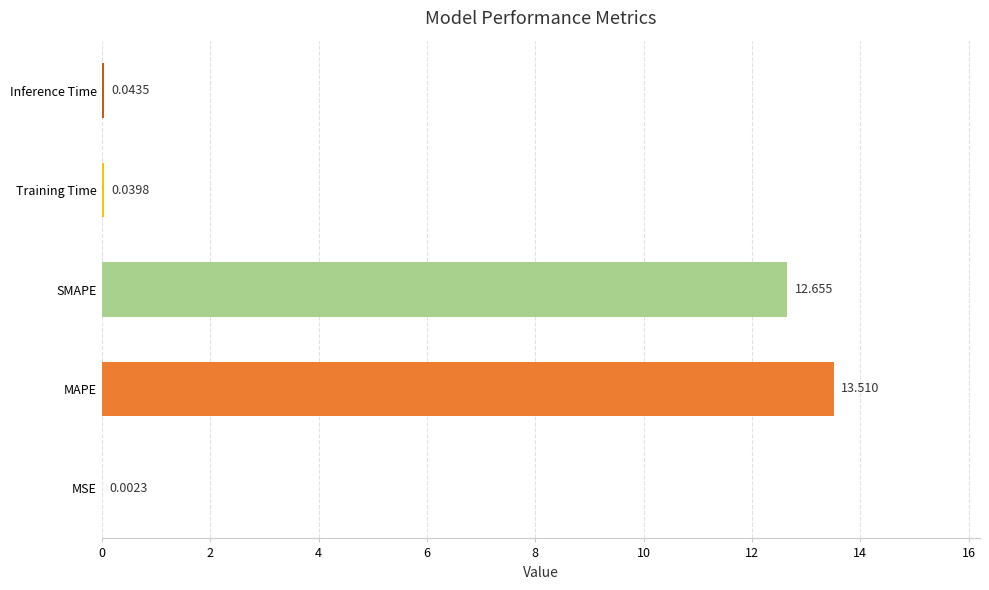

Which category has the highest value across all series?

MAPE